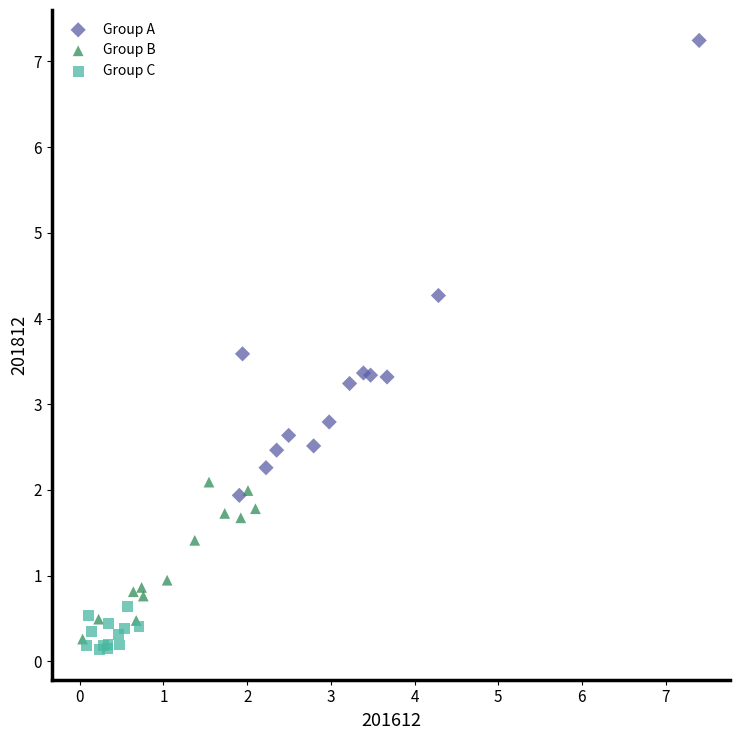

Which series reaches the minimum Y coordinate?

Group C